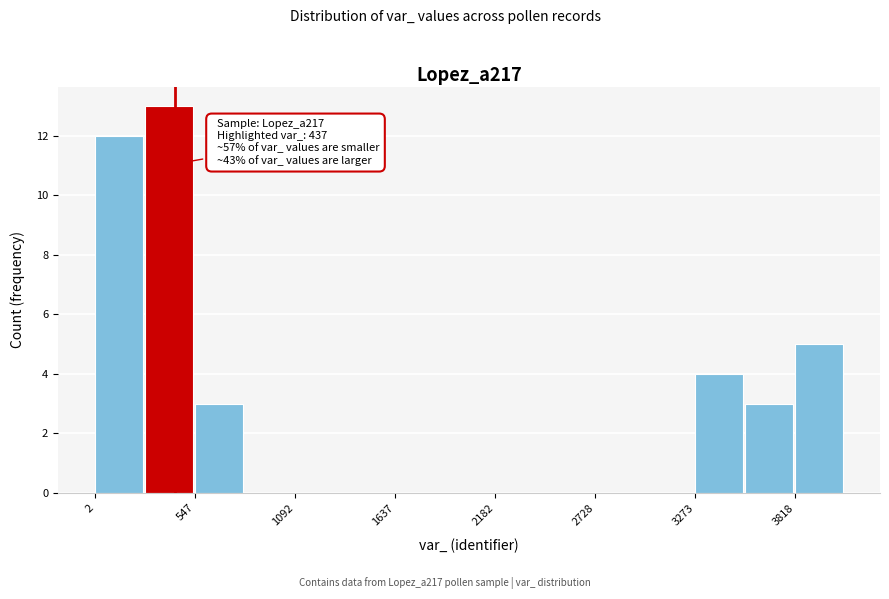

Read against the x-axis, roughly where is the centre of the tallest bar?

400